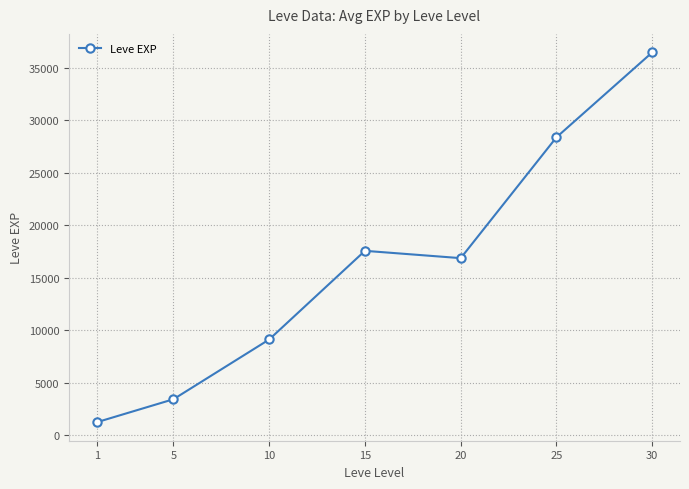

The value at 20 is 24342.2. True or false?

False